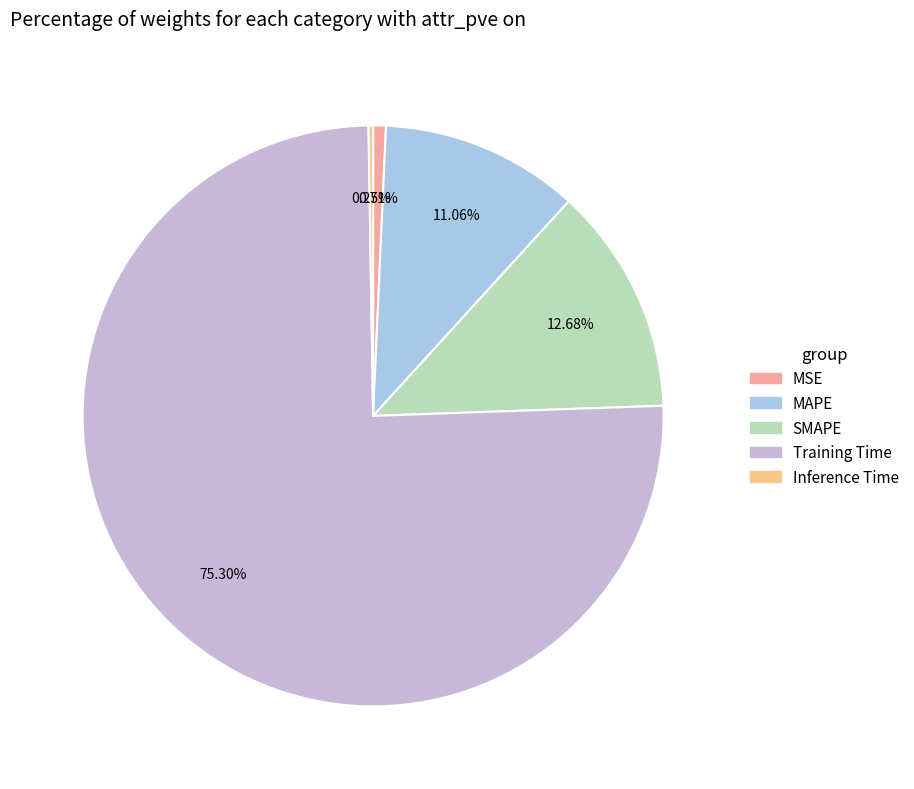

What portion of the pie excludes Inference Time?

99.7%